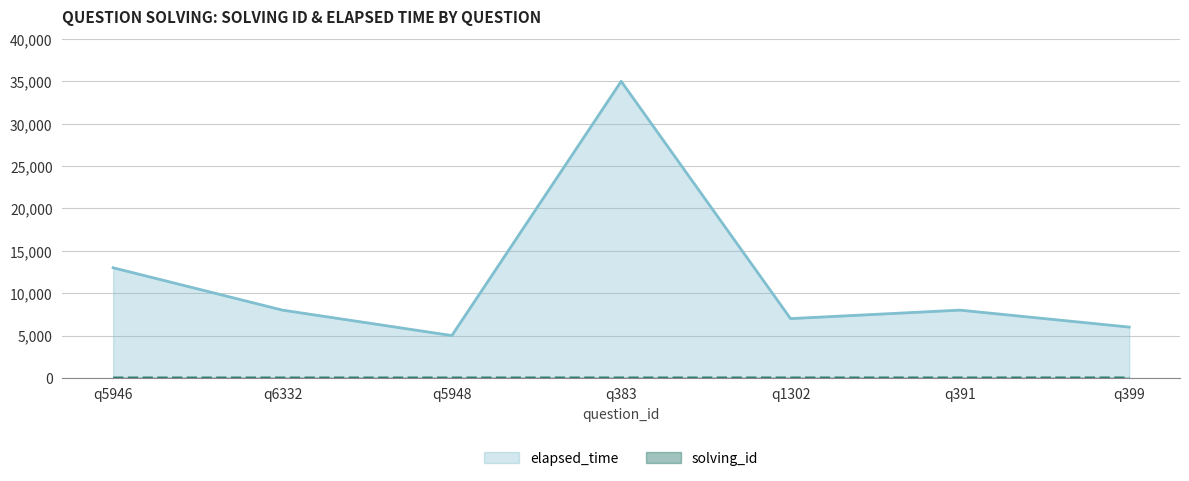

How many distinct data groups are displayed?

2